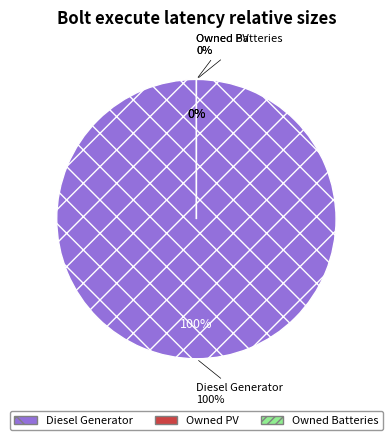

Does Diesel Generator represent more than half of the total?

Yes